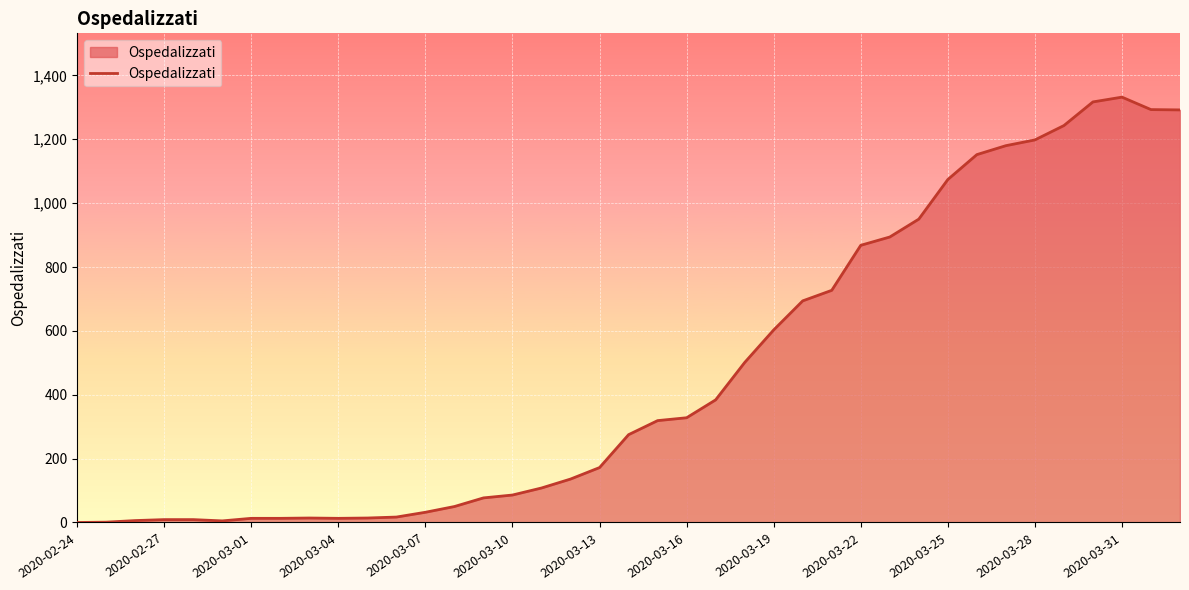

What is the difference between the maximum and minimum values?

1332